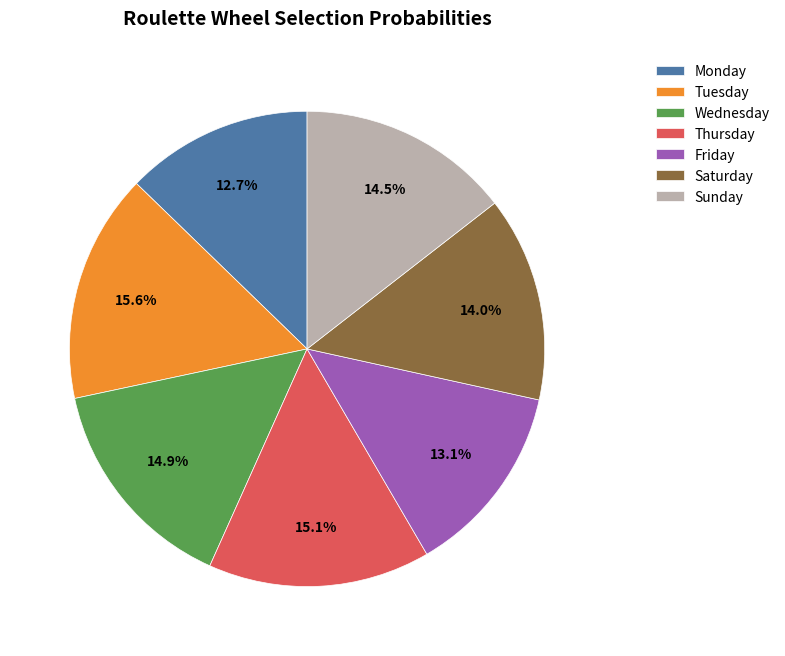

Is Wednesday the majority of the pie?

No